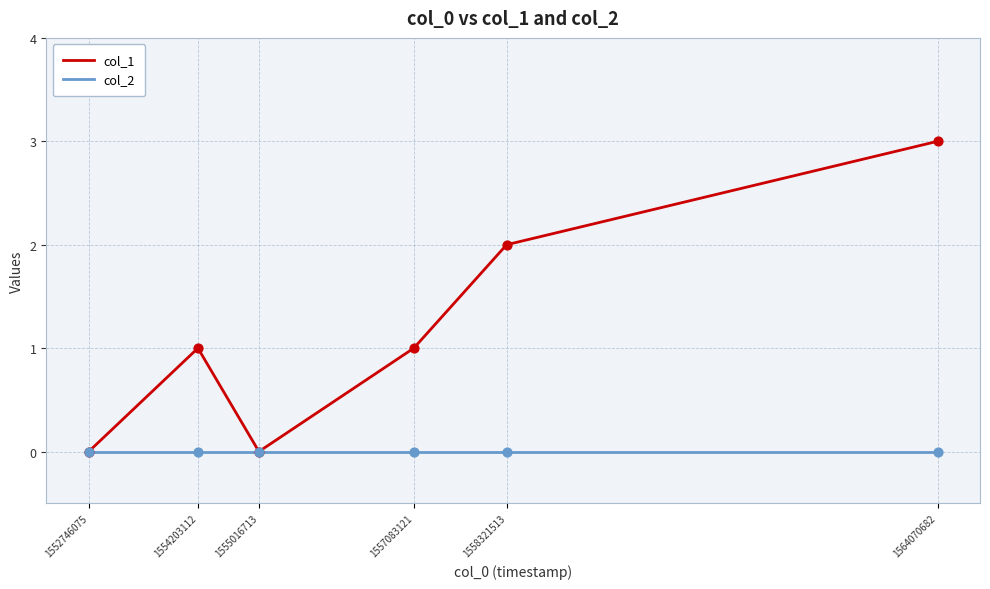

Is the value of col_2 at 1558321513 greater than the value of col_1 at 1558321513?

No